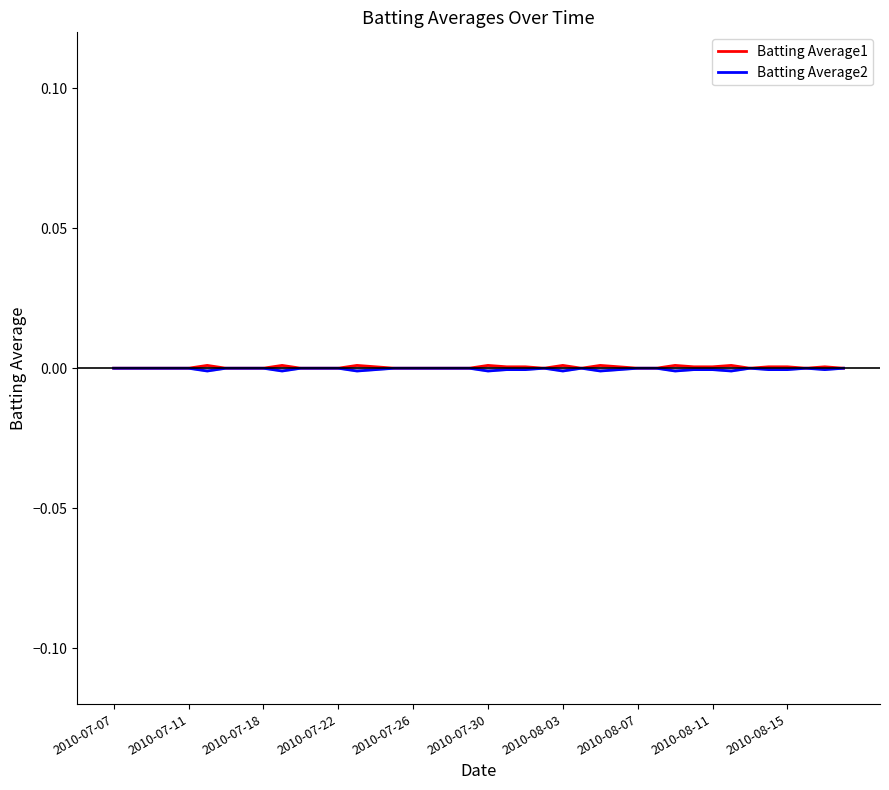

Is the value of Batting Average1 at 2010-08-03 greater than the value of Batting Average2 at 31?

Yes